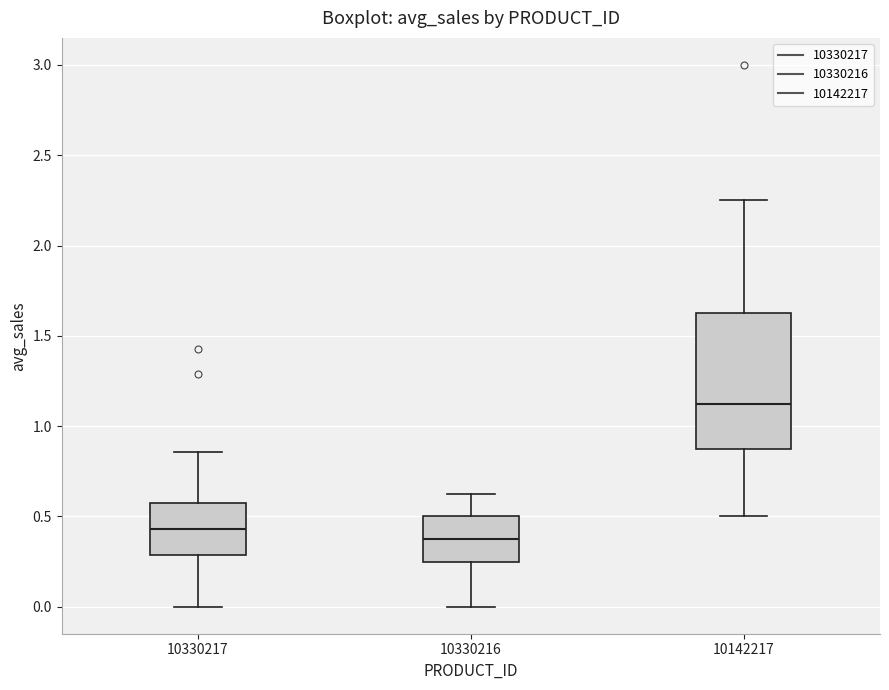

Reading left to right, read every box against the y-axis: the position of its median line, the range the box covers, and the ends of its whiskers. The values are not printed on the chart, so give them approximately, as read against the axis.

10330217: median 0.45, box 0.30 to 0.55, whiskers 0.00 to 0.85
10330216: median 0.40, box 0.25 to 0.50, whiskers 0.00 to 0.65
10142217: median 1.15, box 0.90 to 1.65, whiskers 0.50 to 2.25